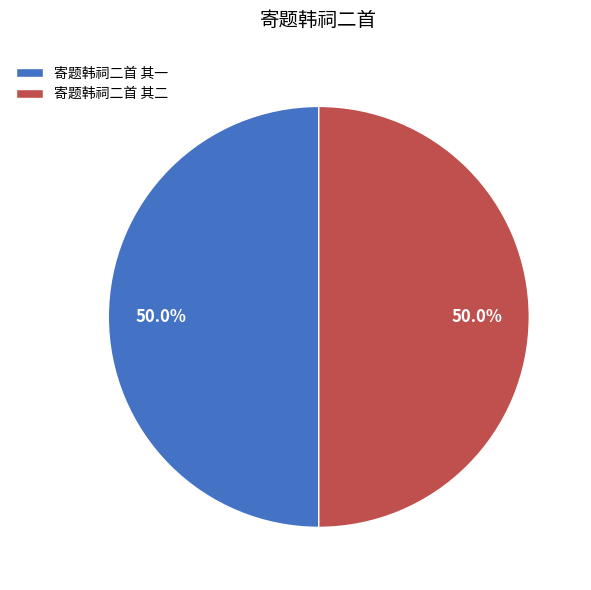

Count the number of slices in the pie.

2